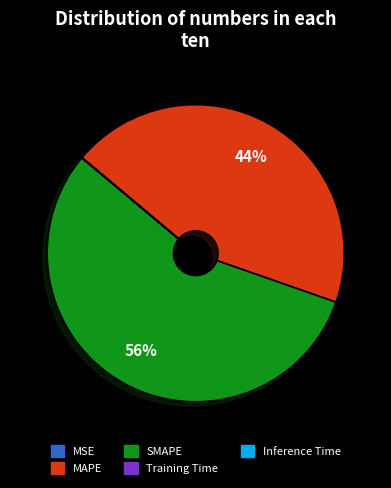

What is the ratio of the value at MAPE to the value at SMAPE?

0.8